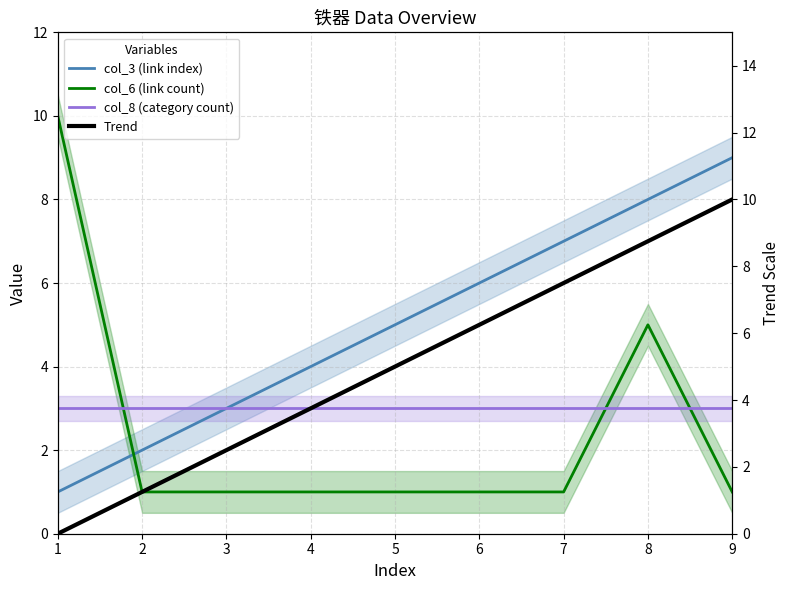

What are all the series names shown in the legend?

col_3 (link index), col_6 (link count), col_8 (category count), Trend